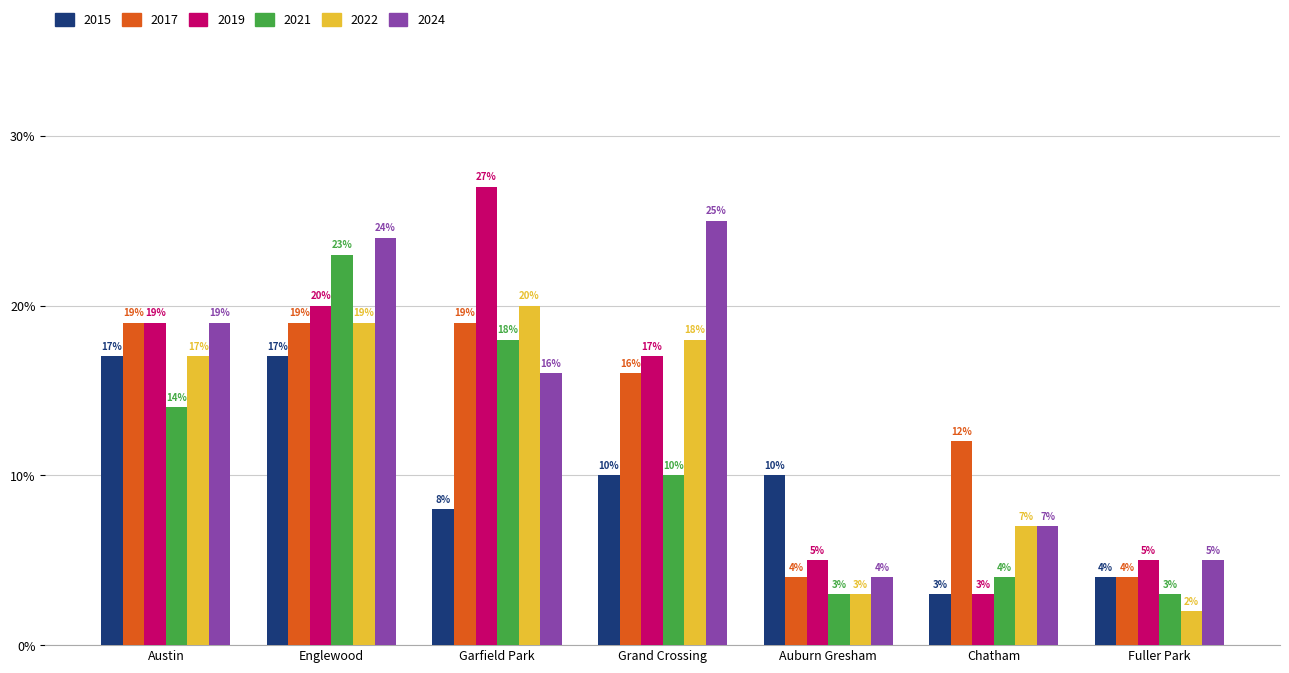

What is the sum of all 2017 values?

93